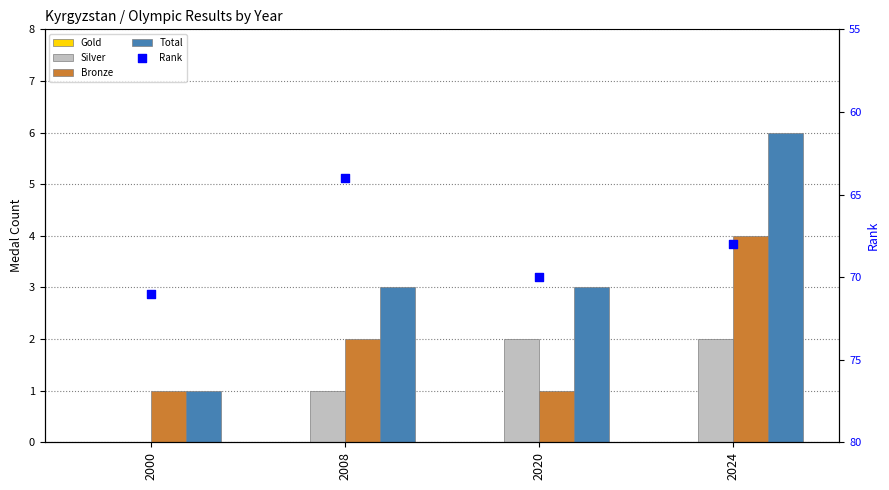

Which series has the largest Y range (max minus min)?

Rank